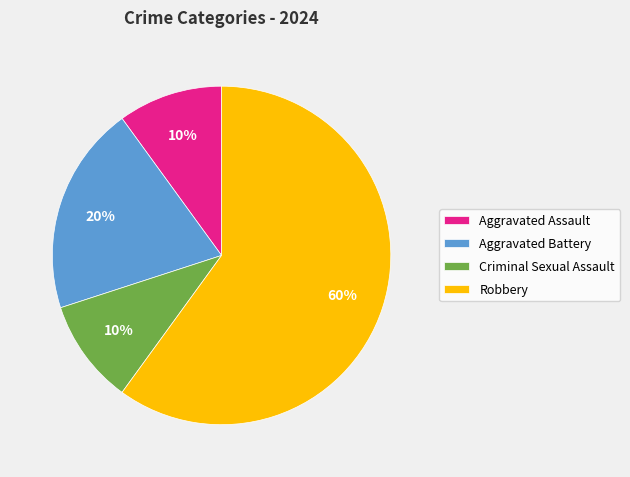

Is it true that Robbery is 54% of the pie?

False